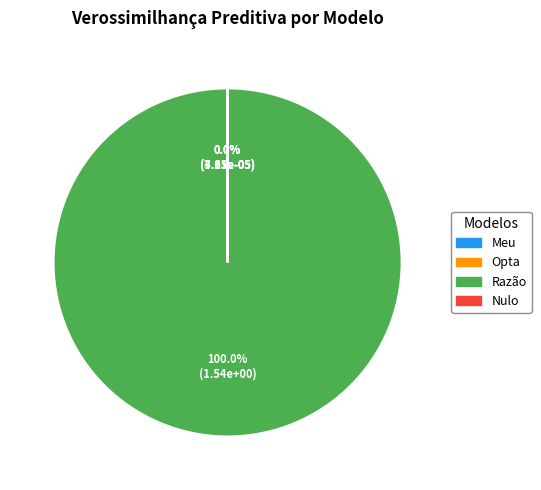

Rank the categories by value from lowest to highest.

Nulo, Opta, Meu, Razão